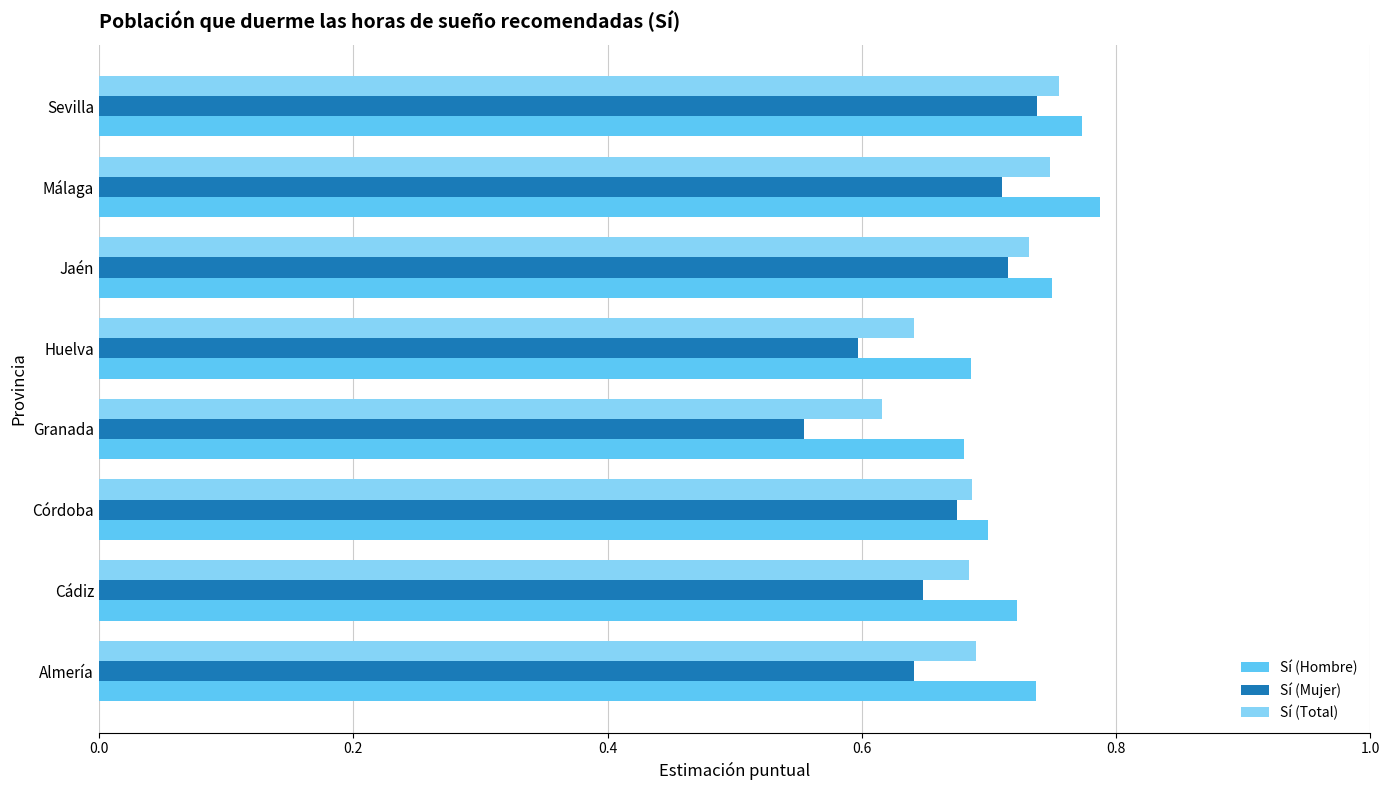

Is the value of Sí (Total) at Huelva greater than the value of Sí (Mujer) at Málaga?

No